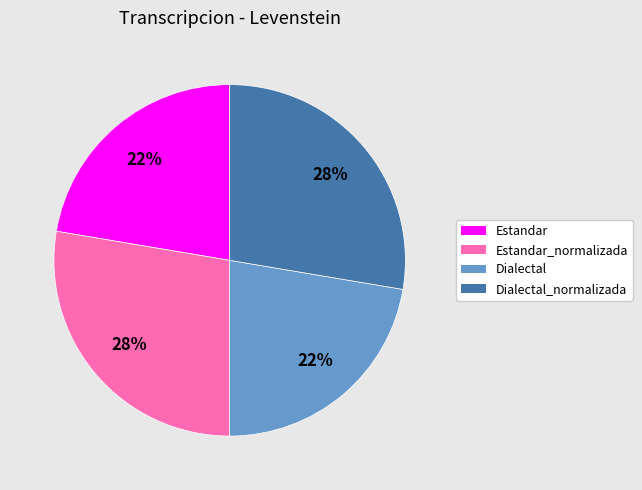

To the nearest percent, what is the average slice percentage?

25%